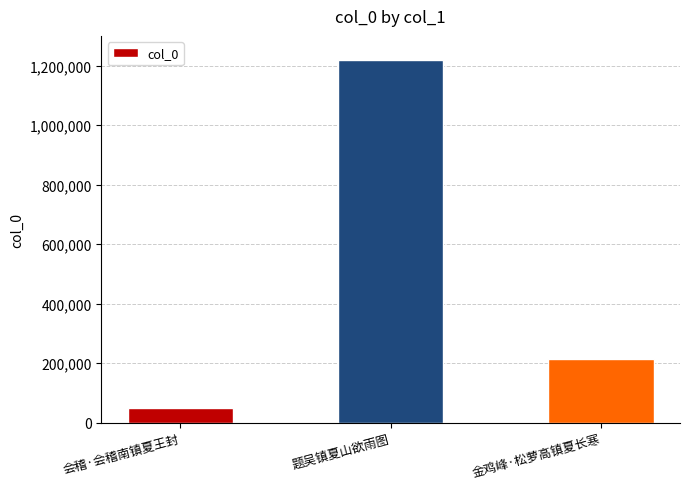

Which has a higher value, 会稽·会稽南镇夏王封 or 题吴镇夏山欲雨图?

题吴镇夏山欲雨图